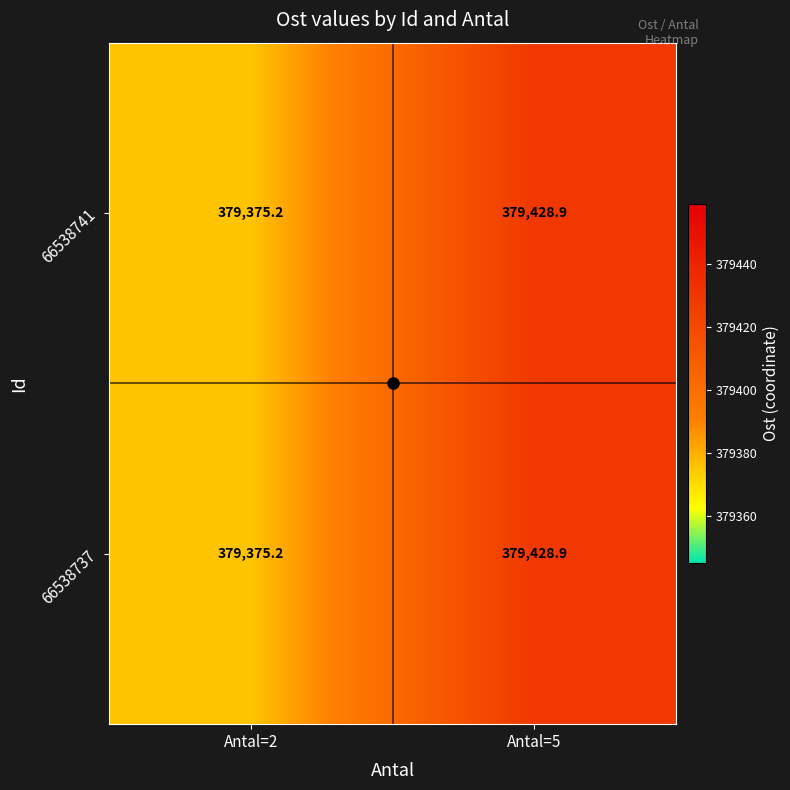

What is the smallest value displayed?

379375.2